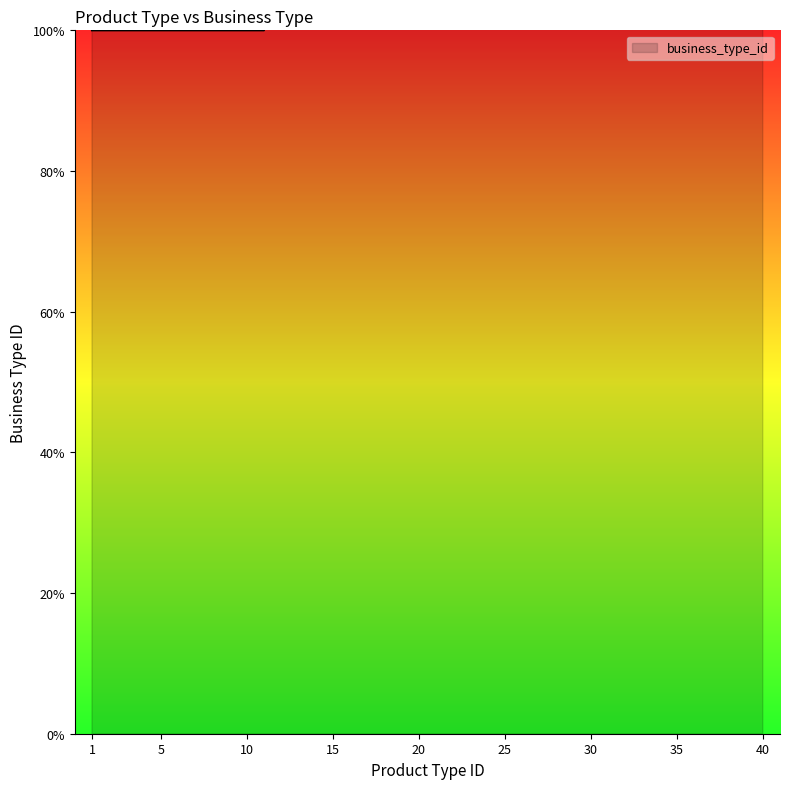

How many lines are shown in the chart?

1